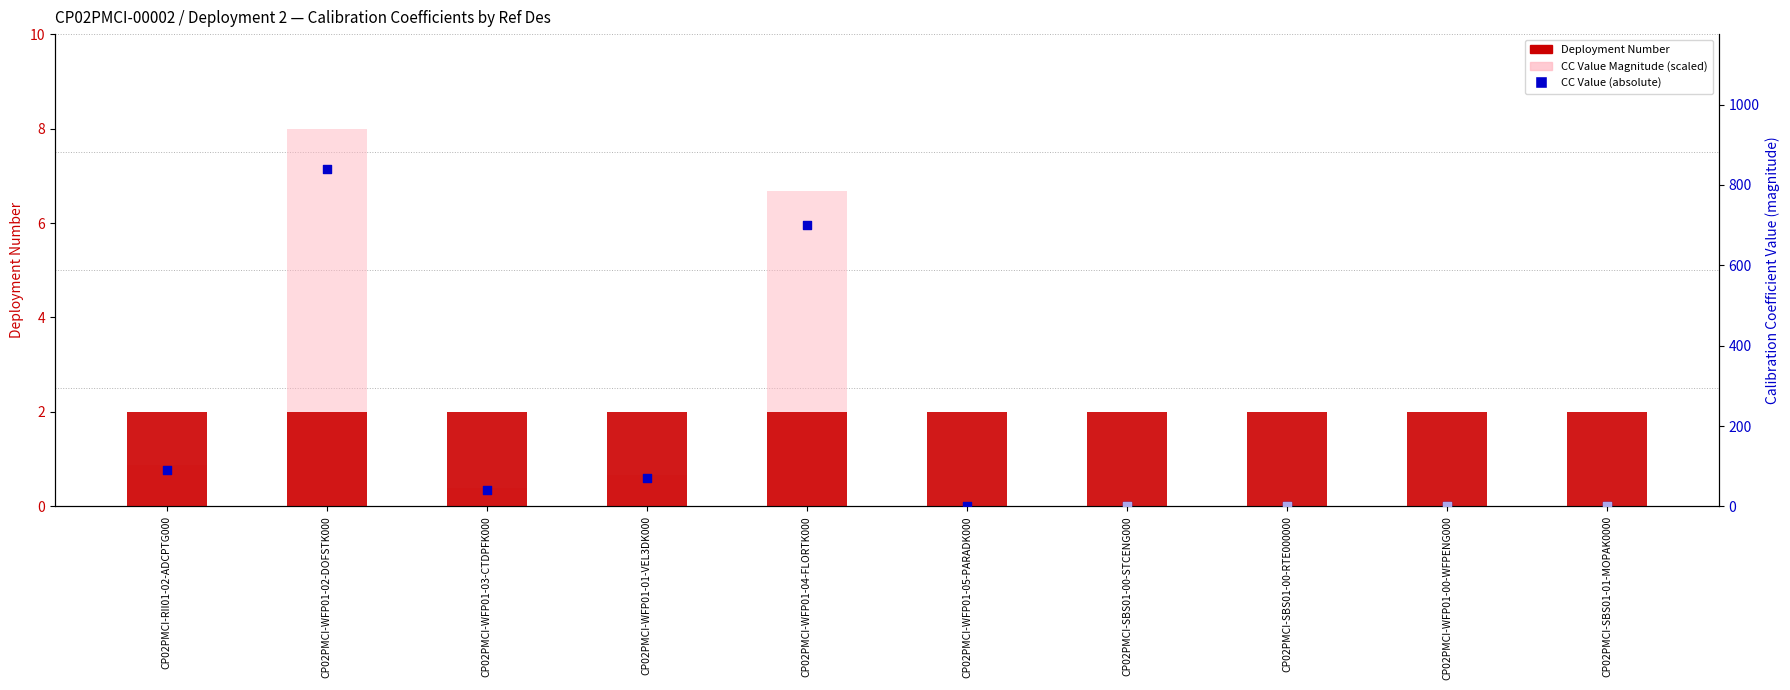

Which series has the largest total across all categories?

CC Value (abs)